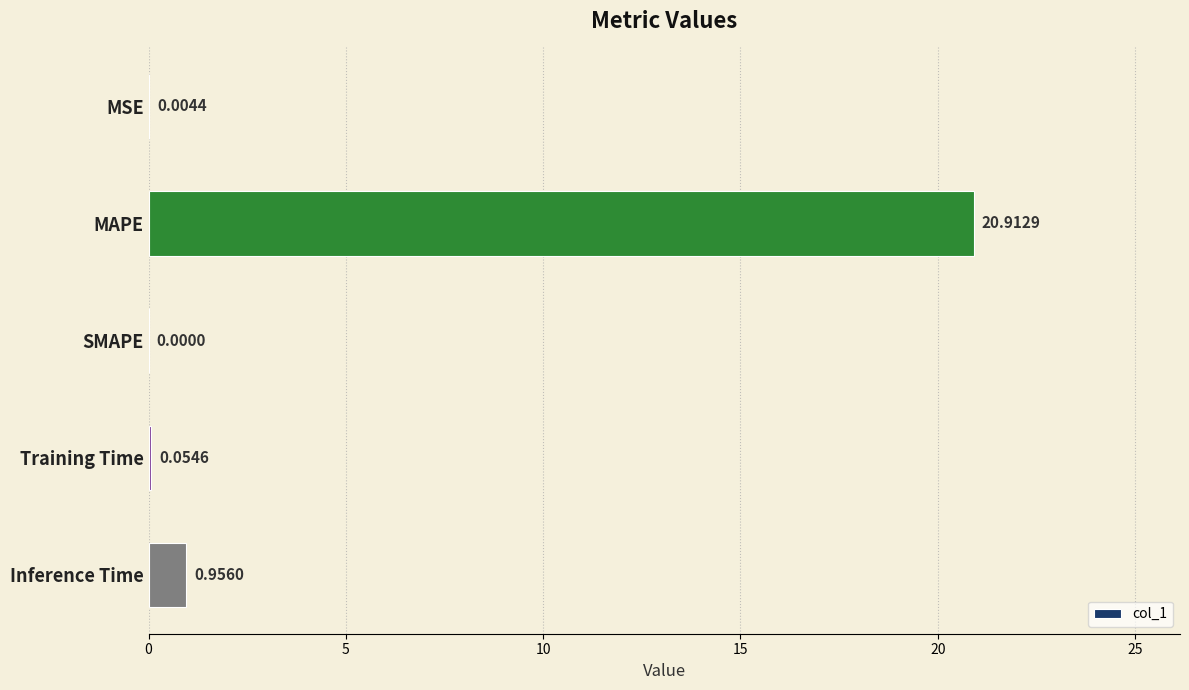

At which category does the chart reach its peak across all series?

MAPE